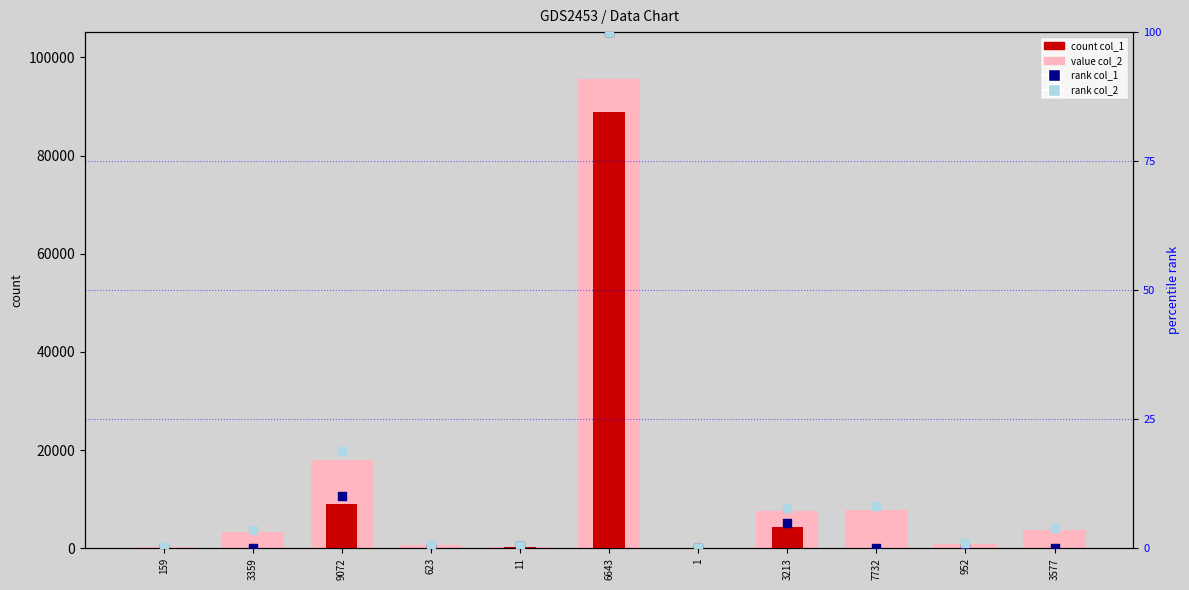

At how many categories does at least one series exceed 79802?

1